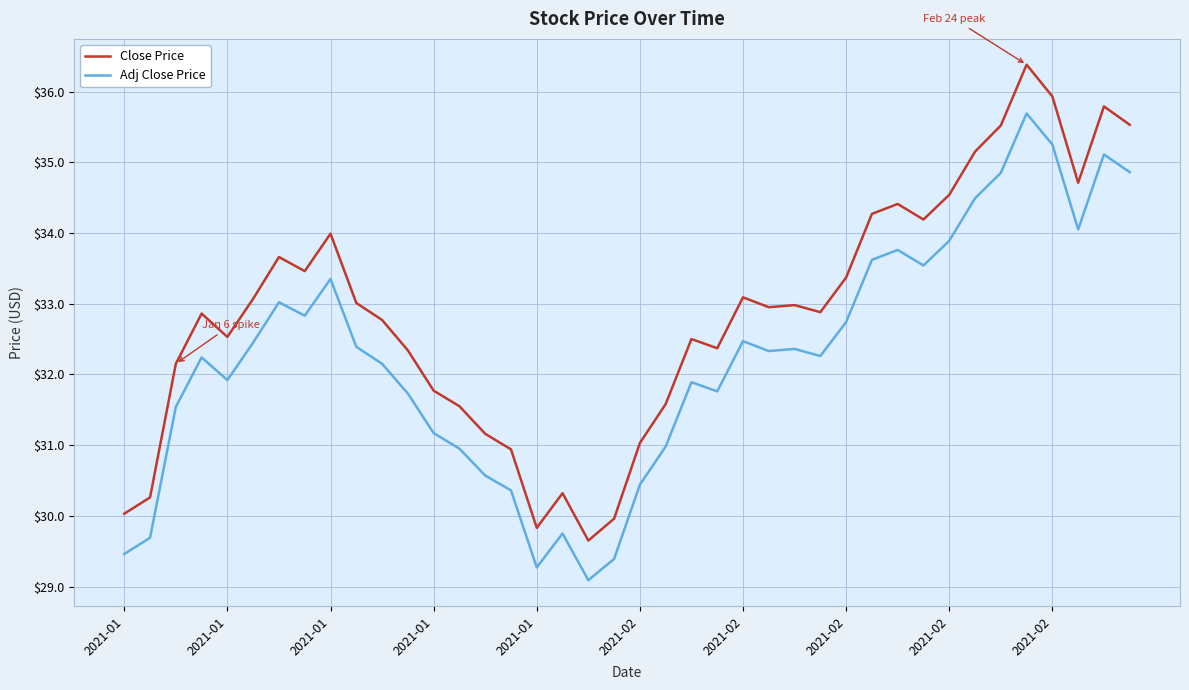

What is the average value of the Close Price series?

32.9